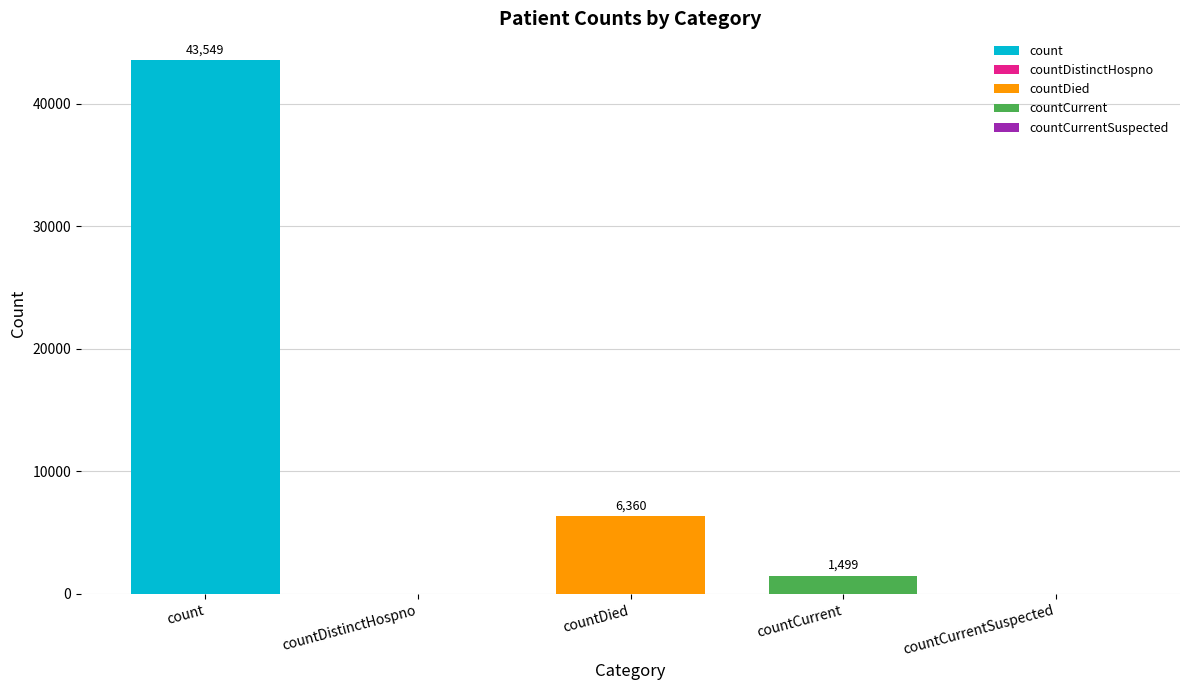

What is the change in value from count to countDistinctHospno?

-43549